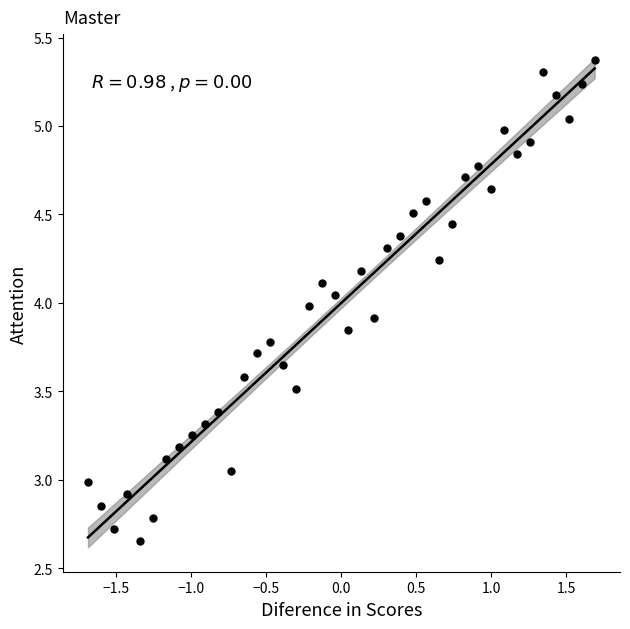

What is the range of X values (max minus min)?

3.4